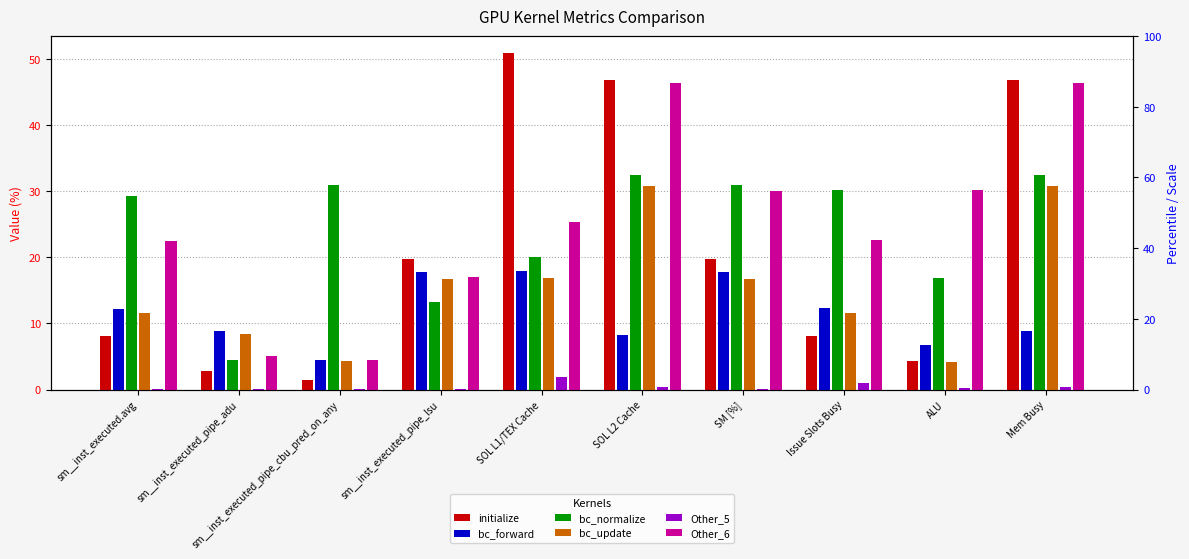

What is the greatest value displayed?

50.9